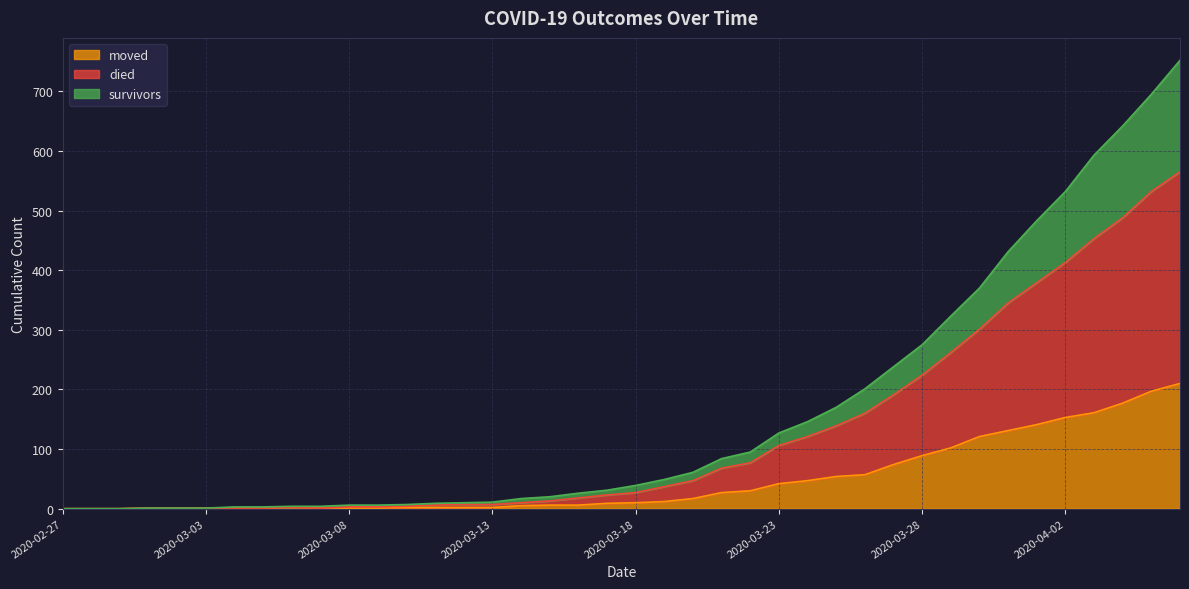

What are all the series names shown in the legend?

moved, died, survivors